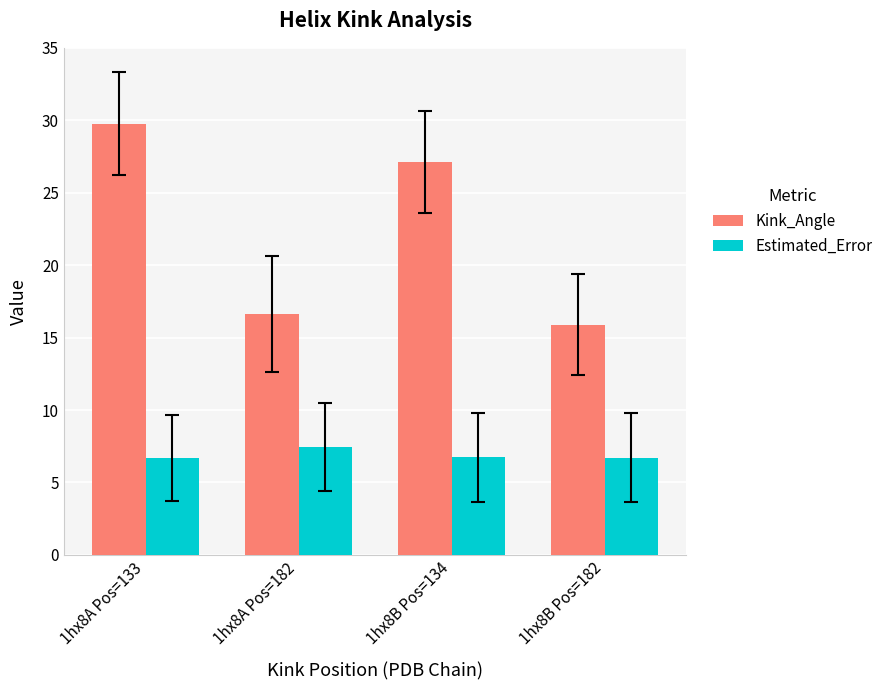

Count the number of data series in this chart.

2